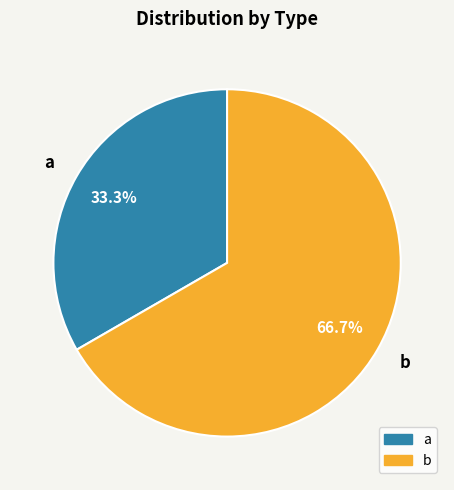

Approximately how many times larger is the value at b compared to a?

2.0